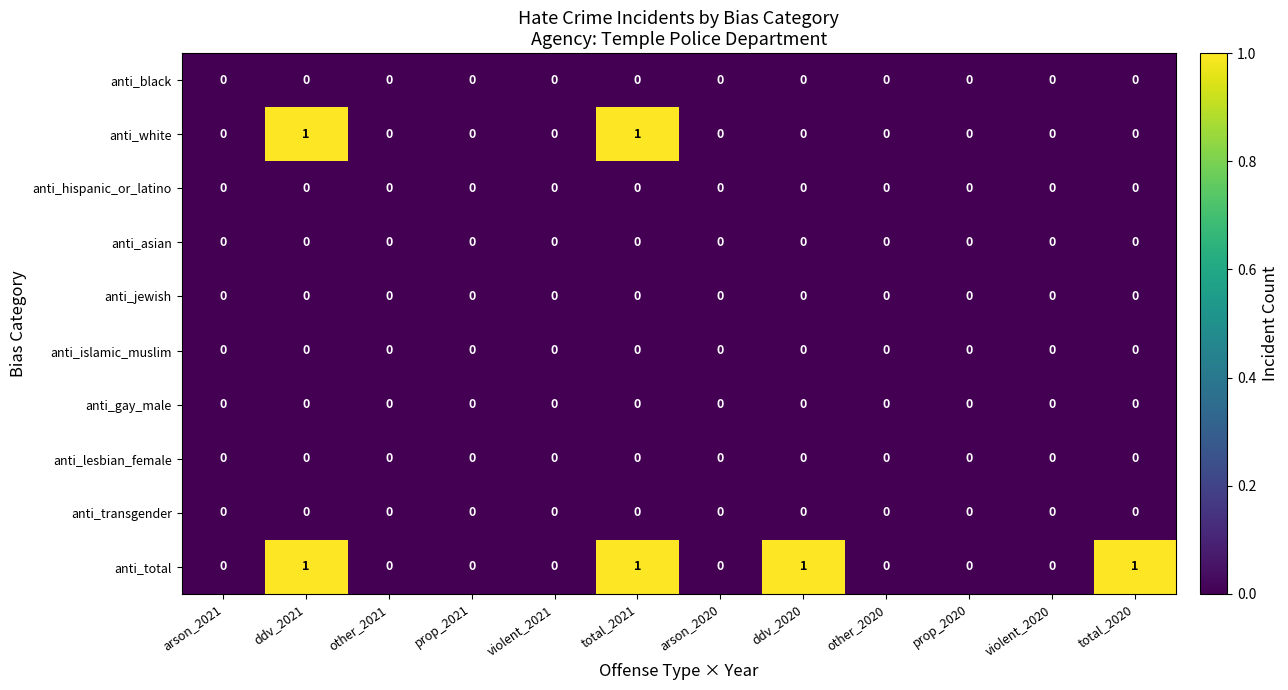

Is it true that anti_lesbian_female equals 0 at arson_2021?

True